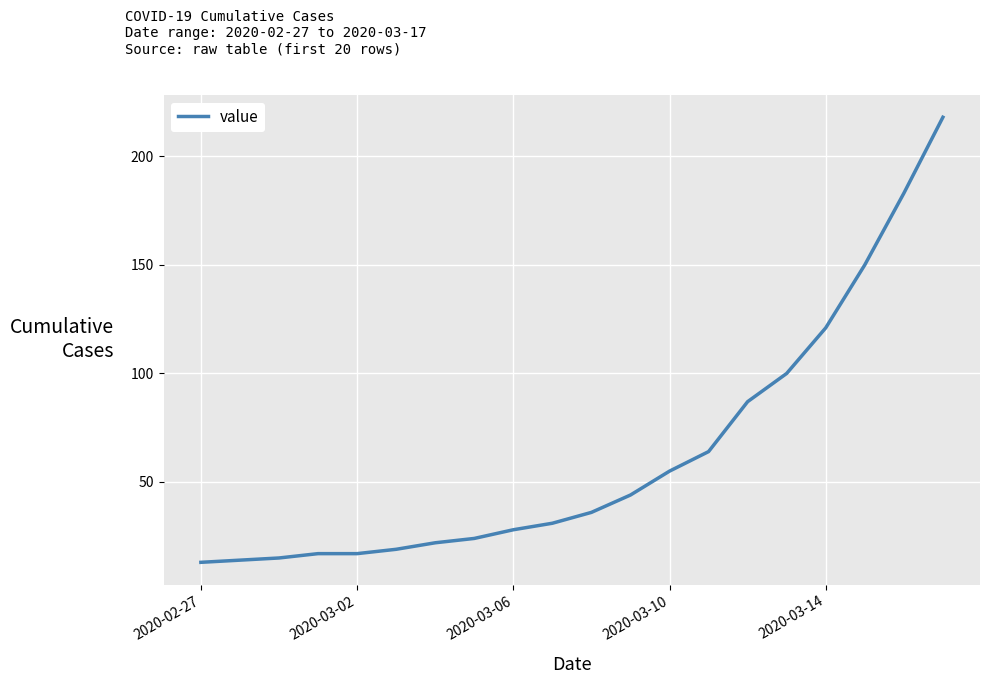

What is the smallest value displayed?

13